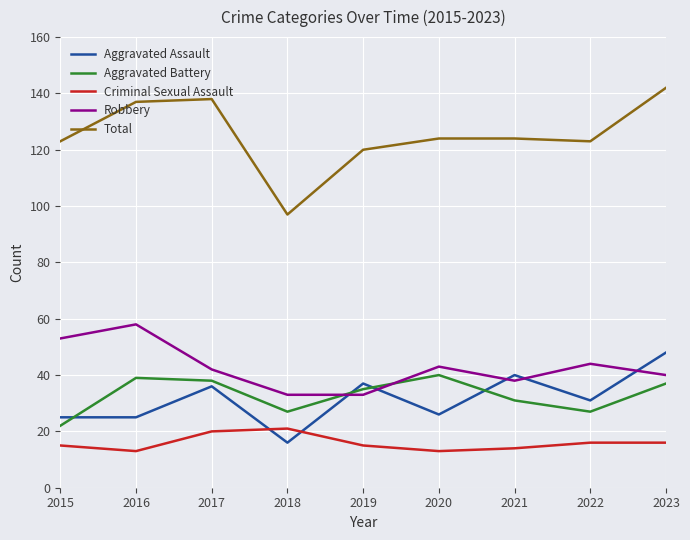

Read the Aggravated Assault value at 2020, to the nearest 10.

30